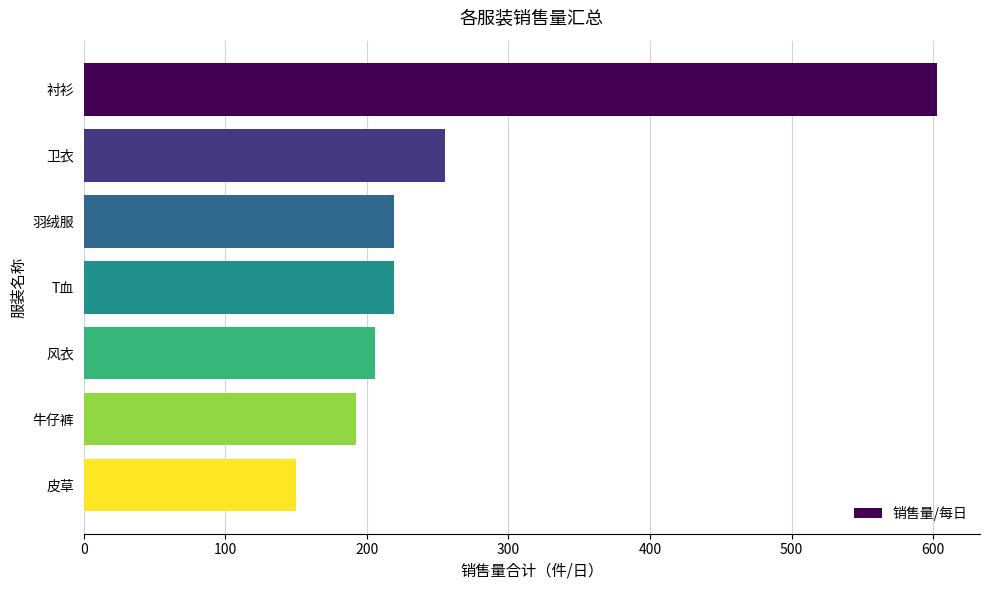

Is it true that the value at 卫衣 is 255?

True